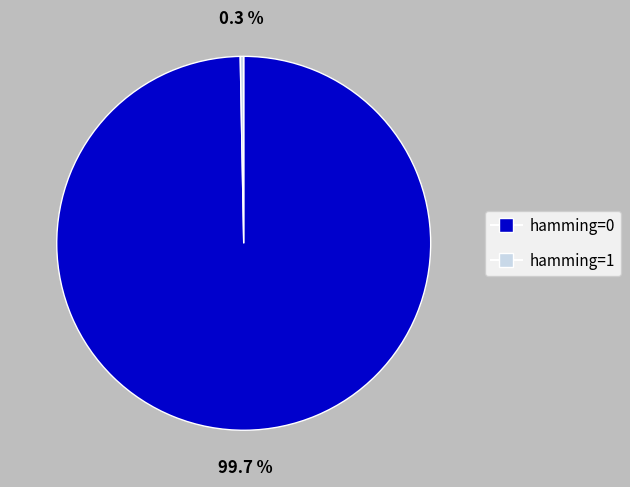

Is there a majority slice in this chart?

Yes